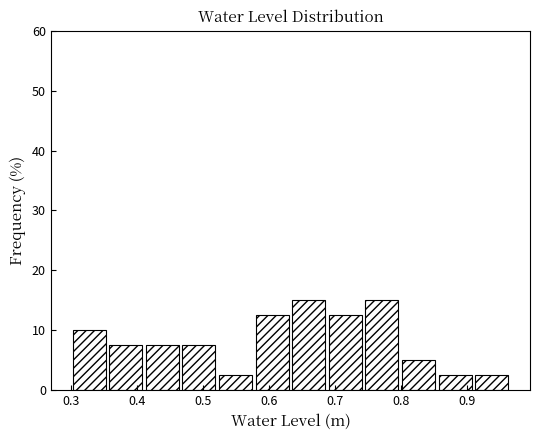

Reading left to right, list every bar in this chart as the range it spans on the x-axis followed by its height. Neither the bar edges nor the heights are printed on the chart, so give them approximately, as read against the axes.

0.30 to 0.36: 10
0.36 to 0.41: 8
0.41 to 0.47: 8
0.47 to 0.52: 8
0.52 to 0.58: 3
0.58 to 0.63: 13
0.63 to 0.69: 15
0.69 to 0.74: 13
0.74 to 0.80: 15
0.80 to 0.85: 5
0.85 to 0.91: 3
0.91 to 0.97: 3